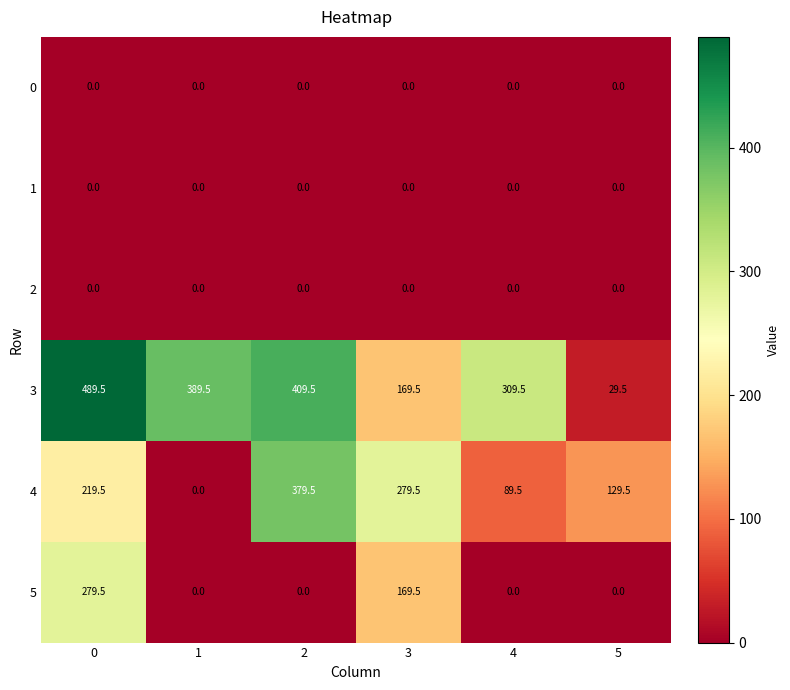

What is the average value of the 3 series?

299.5